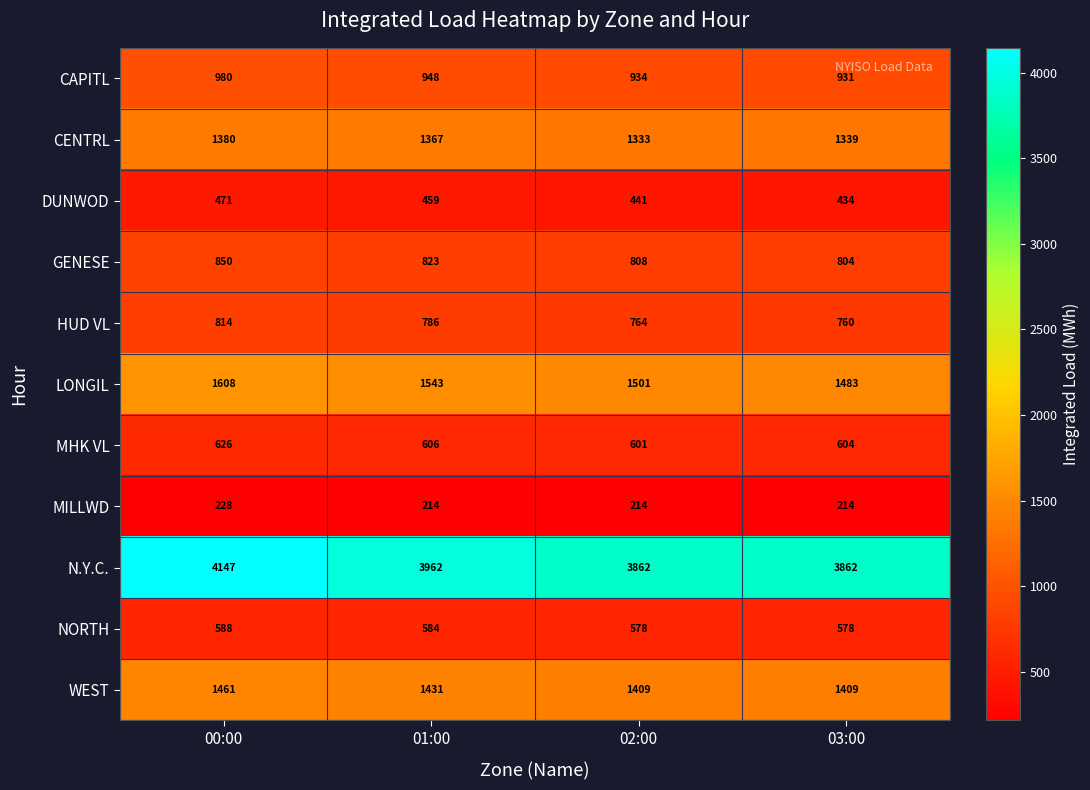

The value of WEST at 01:00 is 500. True or false?

False